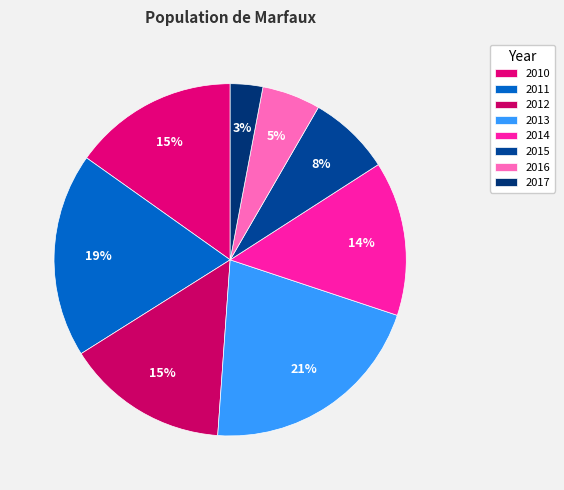

Rank the categories by value from lowest to highest.

2017, 2016, 2015, 2014, 2012, 2010, 2011, 2013